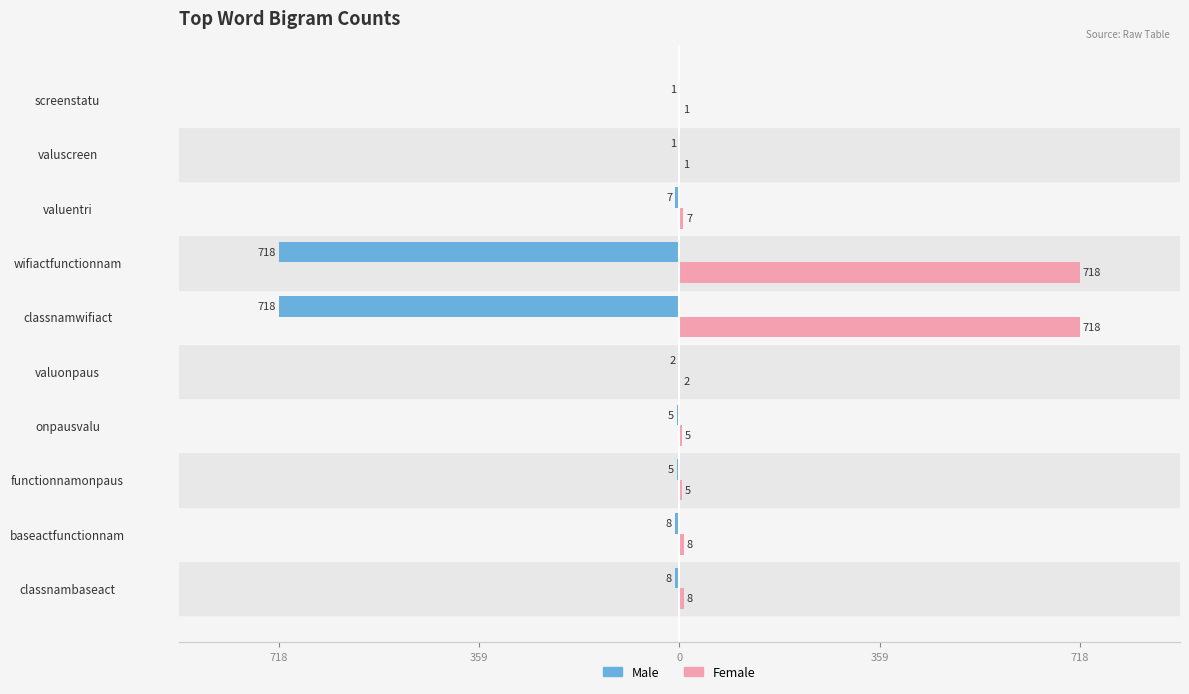

What is the difference between the maximum and minimum values in the Male series?

717